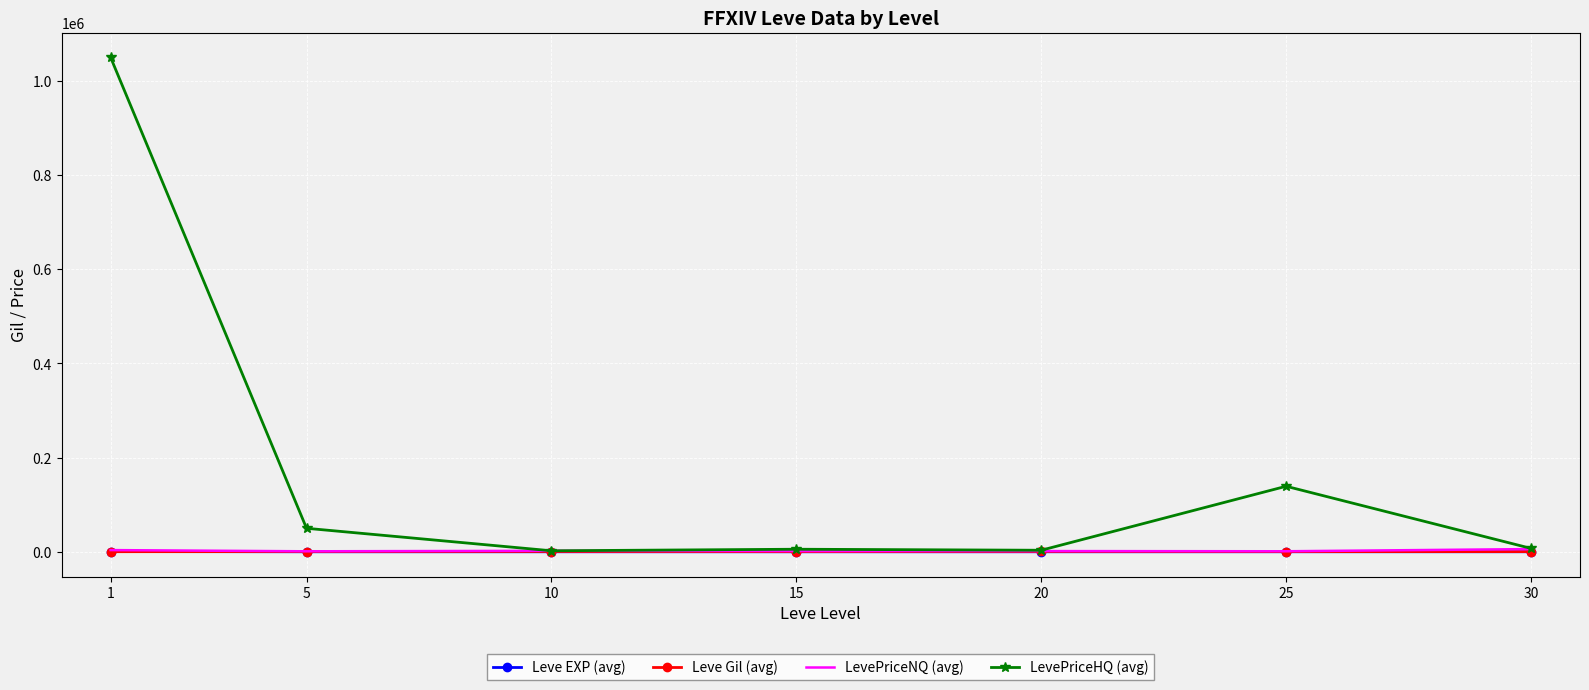

Which series has the widest spread of values?

LevePriceHQ (avg)